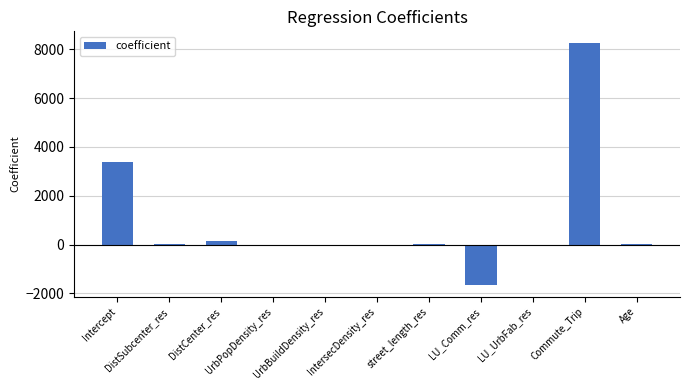

What is the change in value from street_length_res to Age?

-4.1